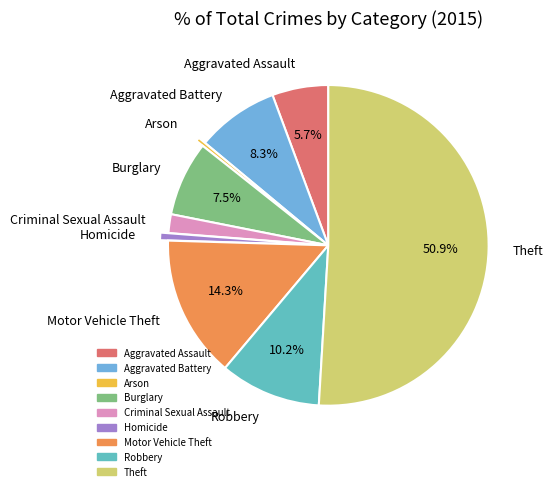

Count the number of slices in the pie.

9